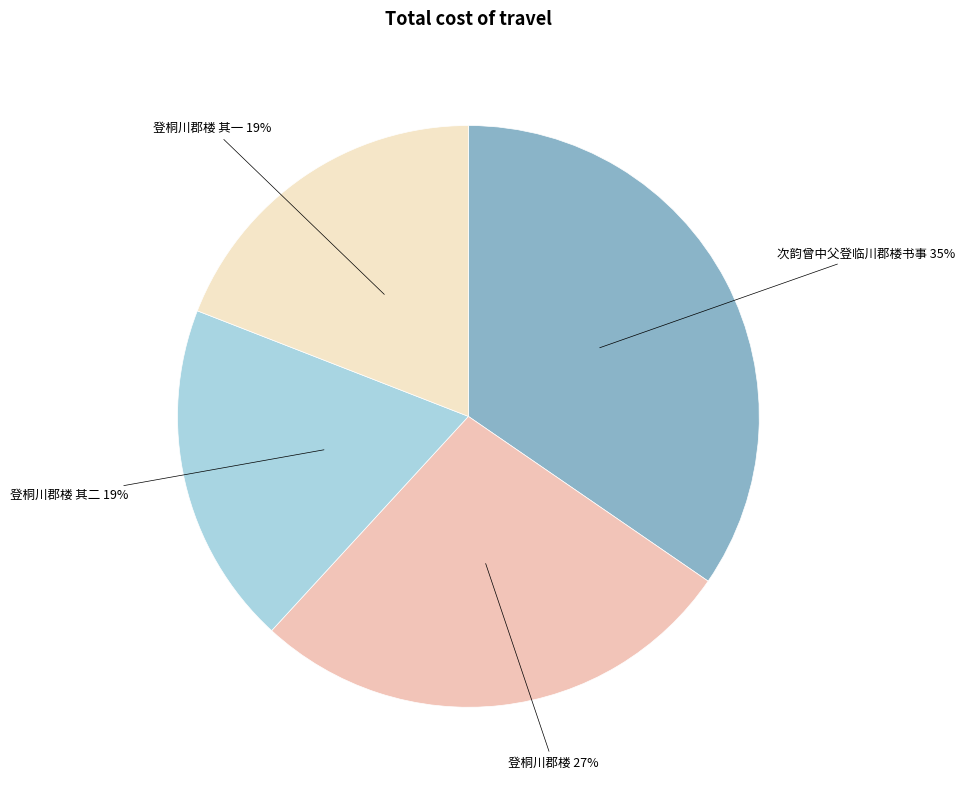

What percentage is the 登桐川郡楼 其二 slice, to the nearest percent?

19%